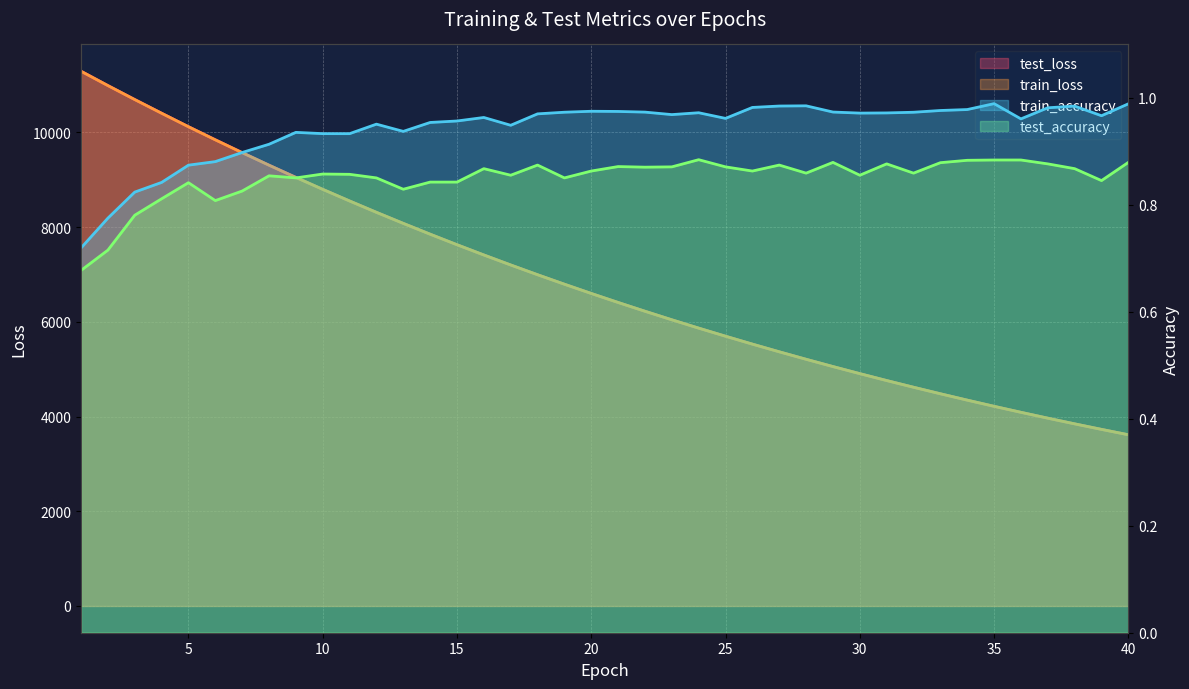

At which category does train_accuracy reach its first local valley?

11